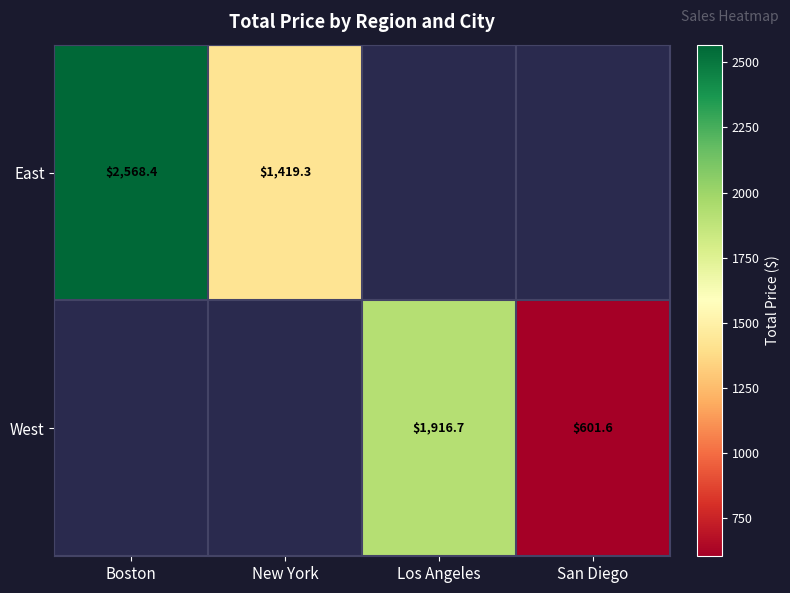

Is the value of West at San Diego greater than the value of East at Boston?

No